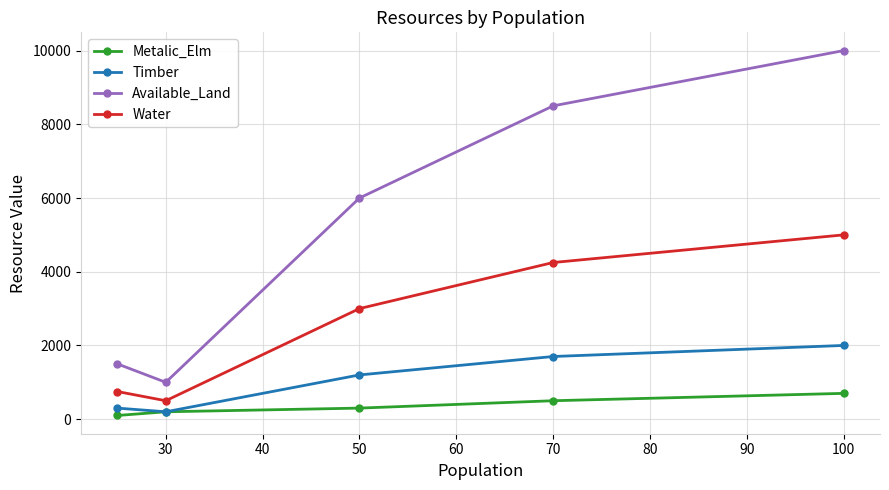

What is the maximum value shown in the chart?

10000